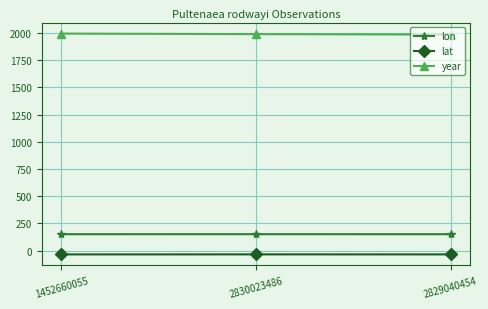

Does the chart have visible grid lines?

Yes